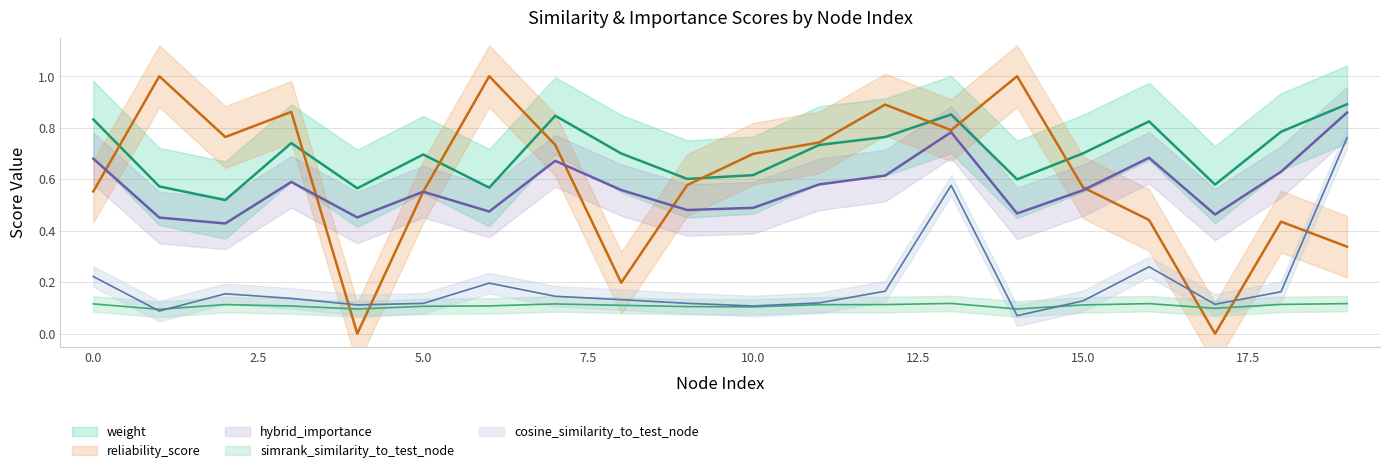

How many lines are shown in the chart?

5